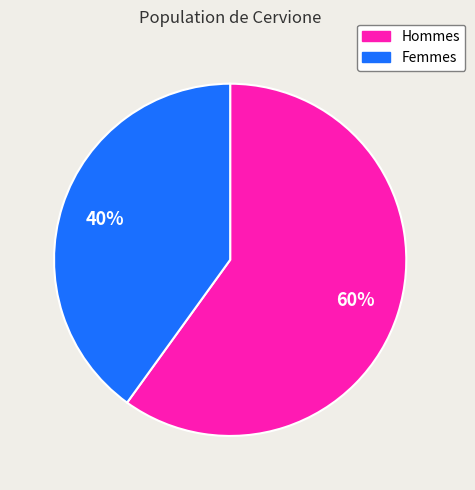

To the nearest percent, what is the difference between the largest and smallest slice percentages?

20%